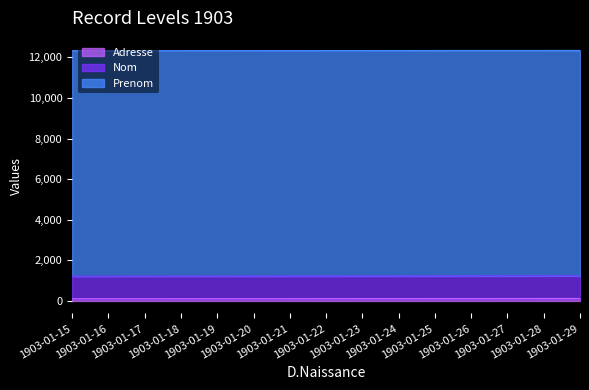

How many data points in Adresse are above 118?

7